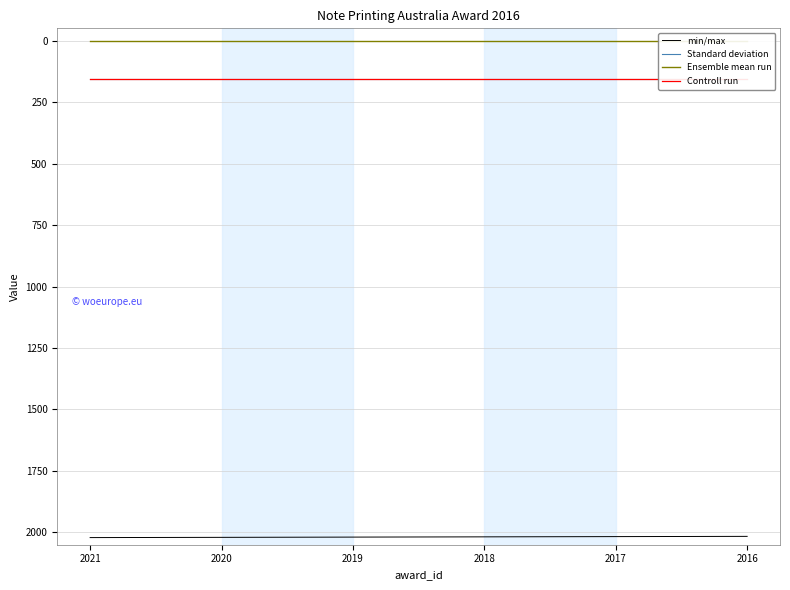

How many lines are shown in the chart?

4